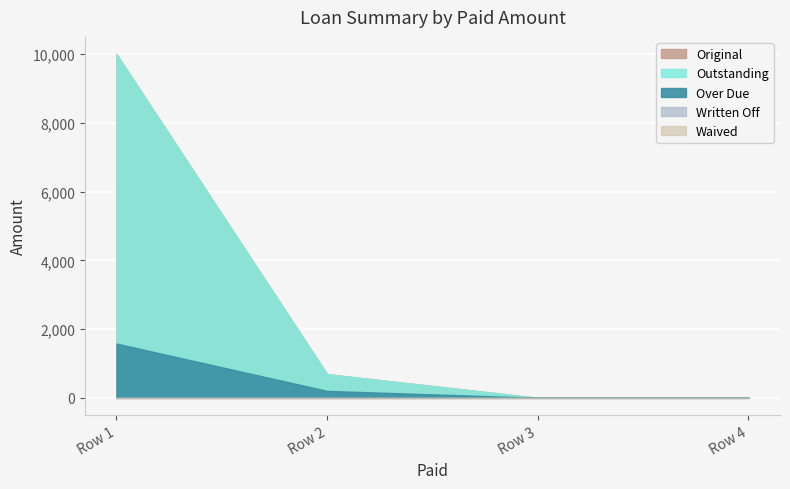

True or false: Written Off and Original intersect in this chart.

False